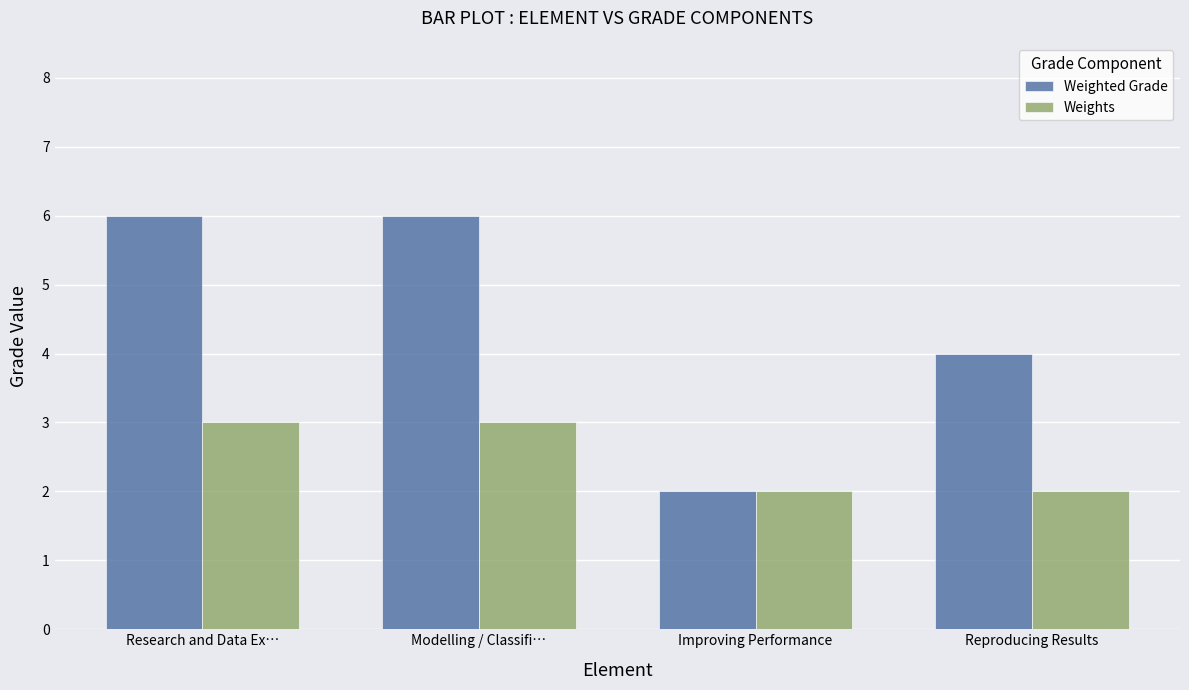

Between Improving Performance and Reproducing Results, which series saw the biggest shift?

Weighted Grade